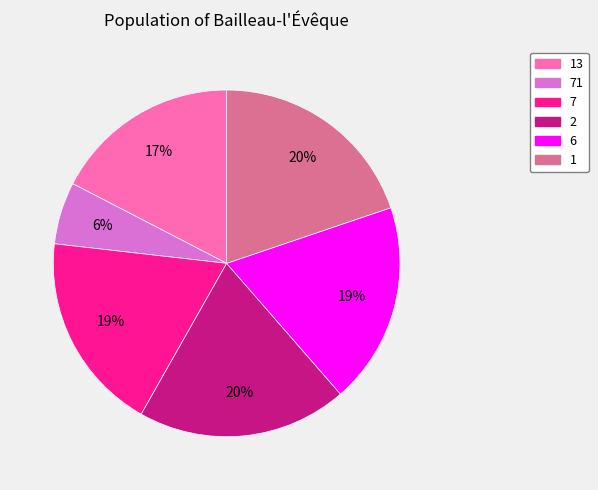

Is there any slice that represents more than half of the pie?

No